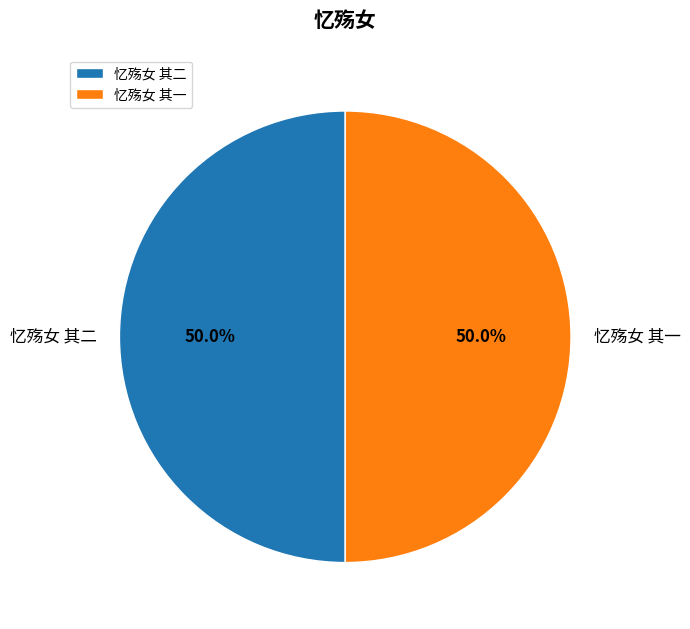

Approximately how many times larger is the value at 忆殇女 其一 compared to 忆殇女 其二?

1.0